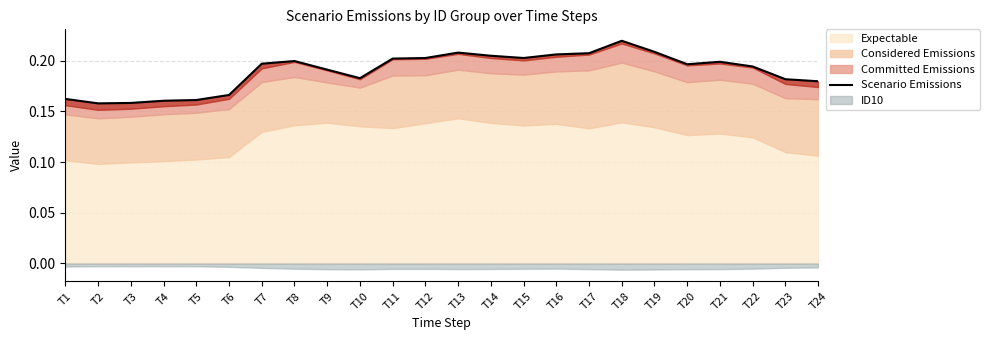

How many interior local valleys (lower than both neighbors) does the data have?

4